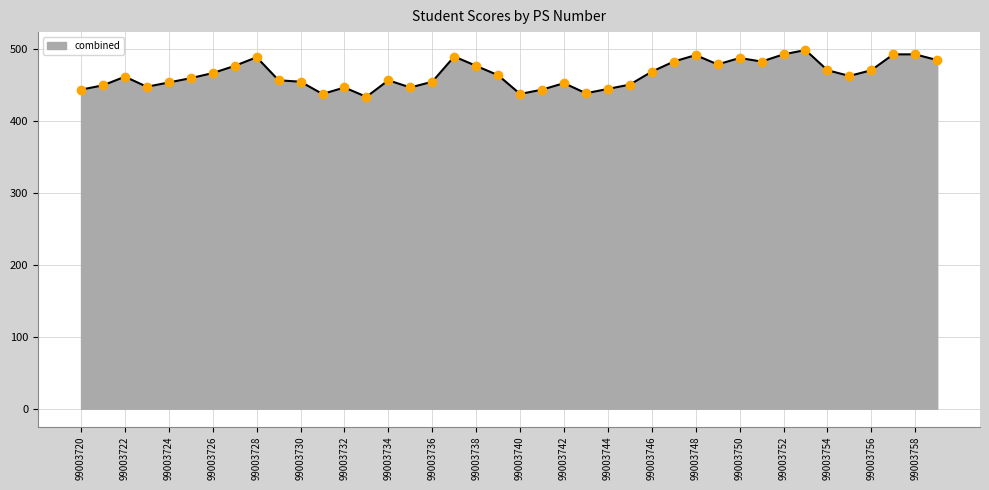

What is the greatest value displayed?

498